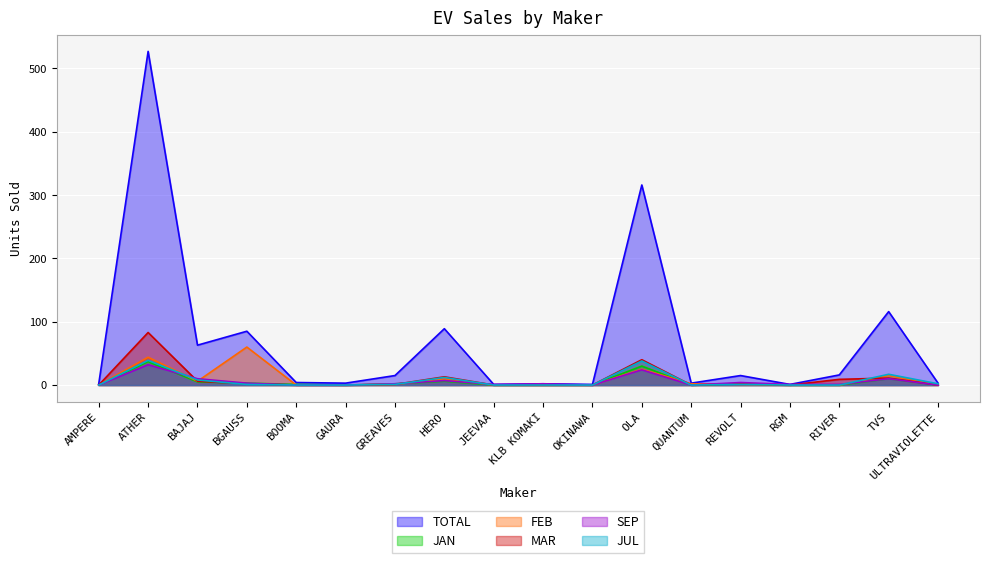

What position from the left is JEEVAA?

9